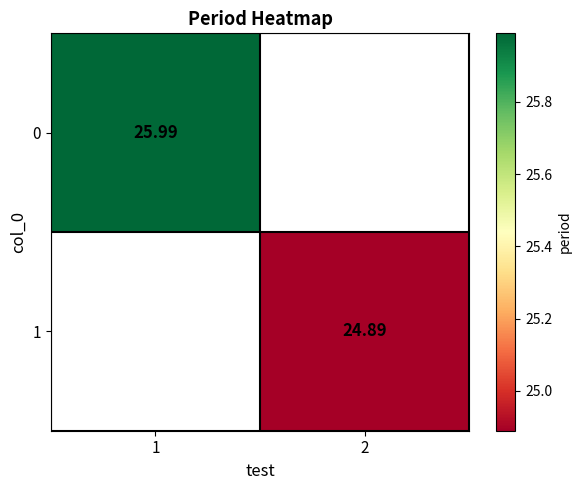

Rank the series at 1 from highest to lowest value.

0, 1